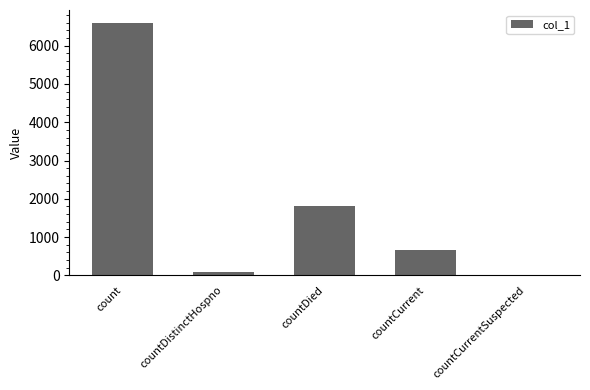

Reading right to left, transcribe all the data shown in this chart.

countCurrentSuspected=0	countCurrent=668	countDied=1820	countDistinctHospno=77	count=6603